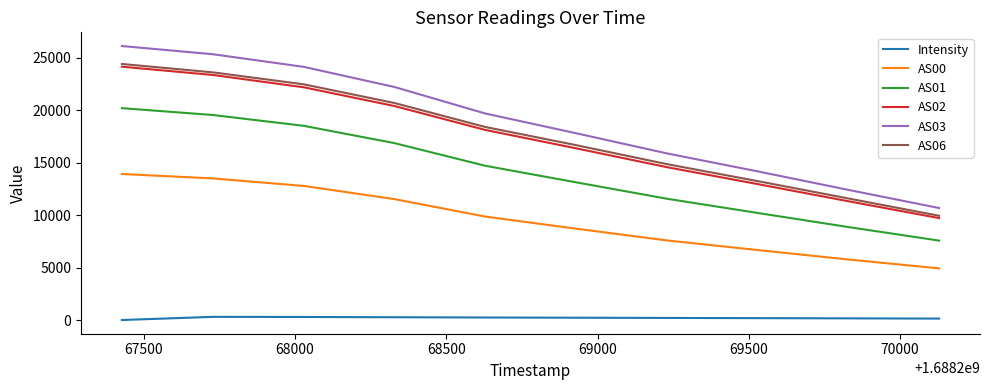

Which series has the largest total across all categories?

AS03